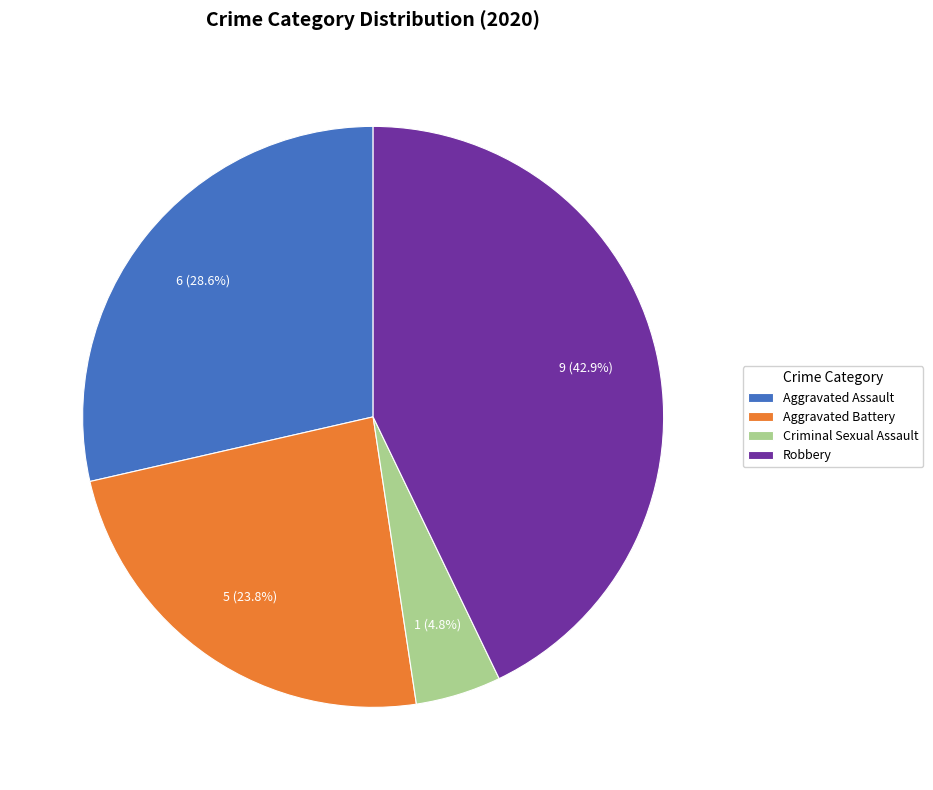

To the nearest percent, what is the difference between the Aggravated Battery and Aggravated Assault slice percentages?

5%